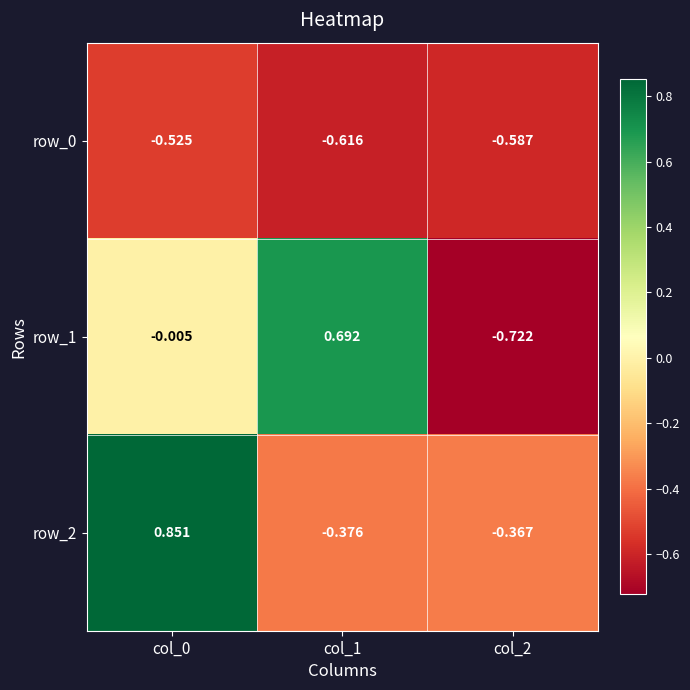

Is the value of row_0 at col_0 greater than the value of row_1 at col_2?

Yes